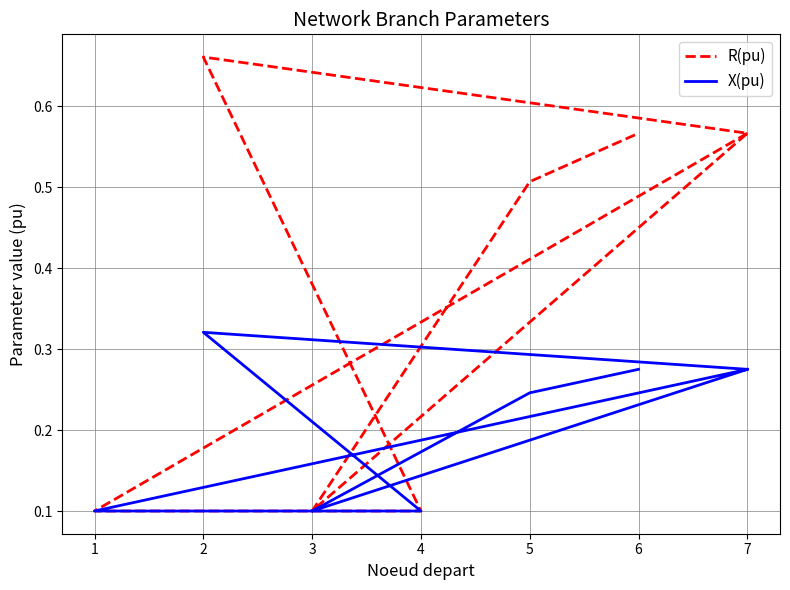

Rank the series by their maximum value, from lowest to highest.

X(pu), R(pu)